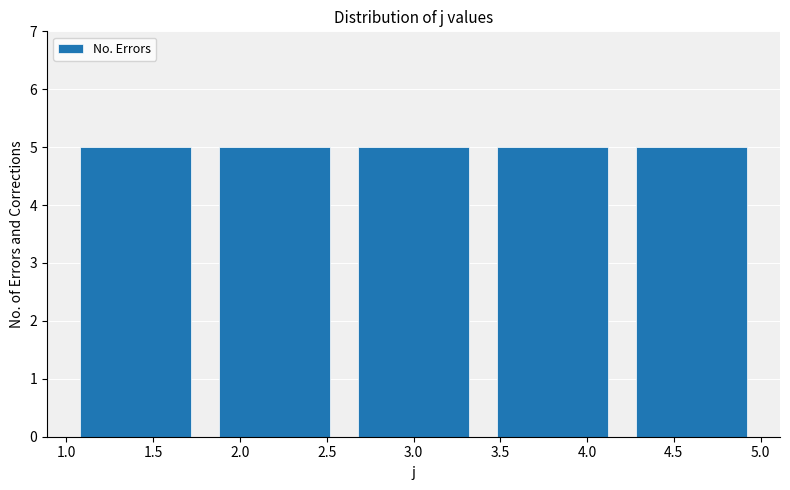

What is the height of the bar covering 3.4 to 4.2 on the x-axis? The values are not printed on the chart, so give them approximately, as read against the axis.

5